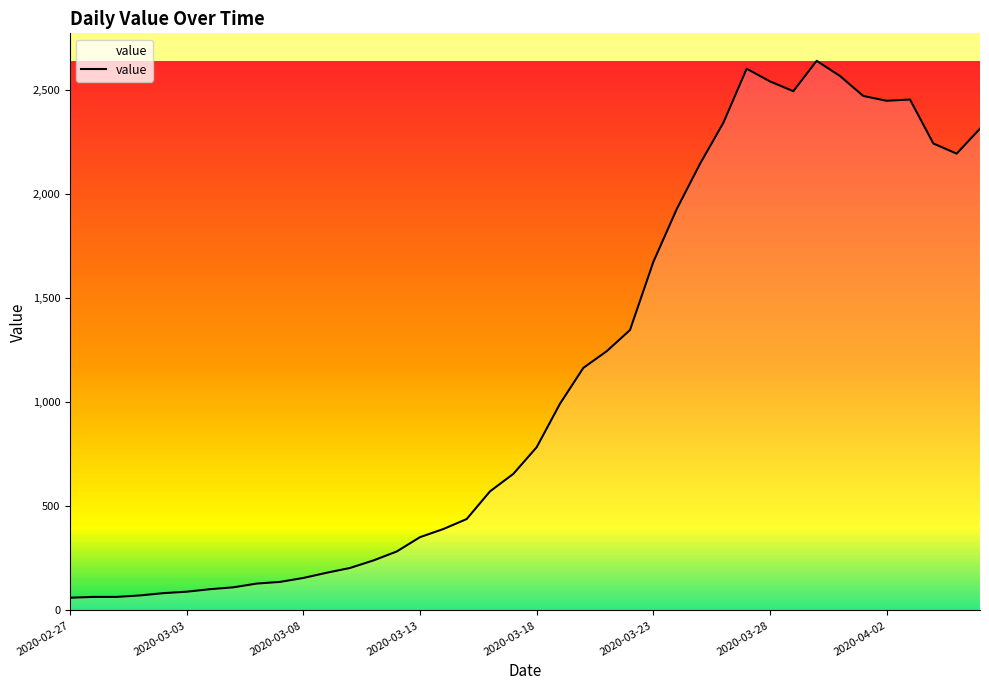

How many values are below 784?

20